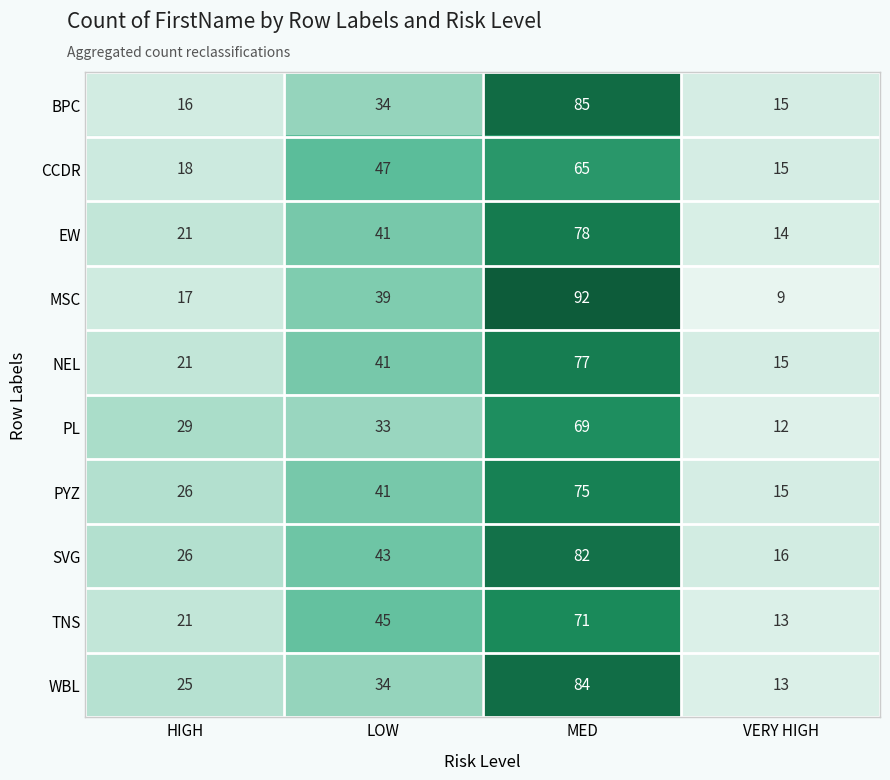

What is the total value across all series at VERY HIGH?

137